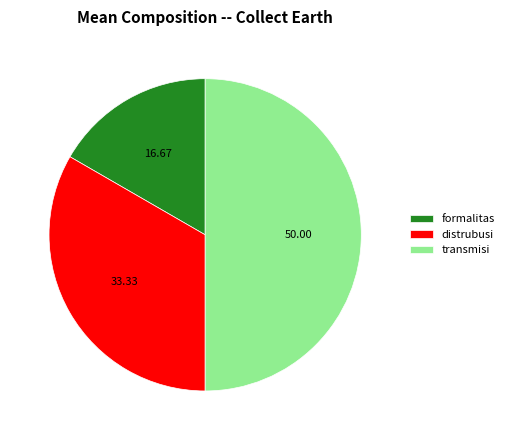

How many slices are in this pie chart?

3